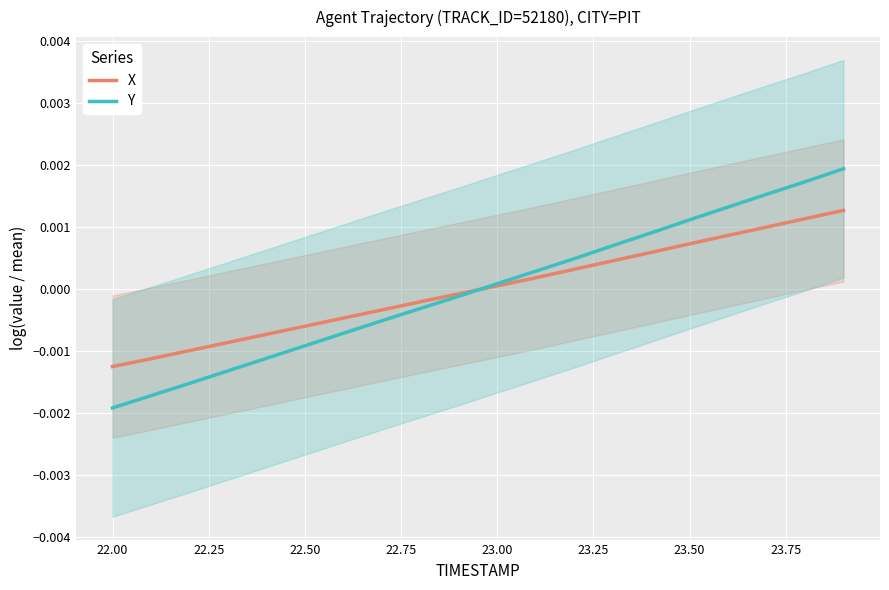

True or false: X has a value of -0.0 at 24.00.

False